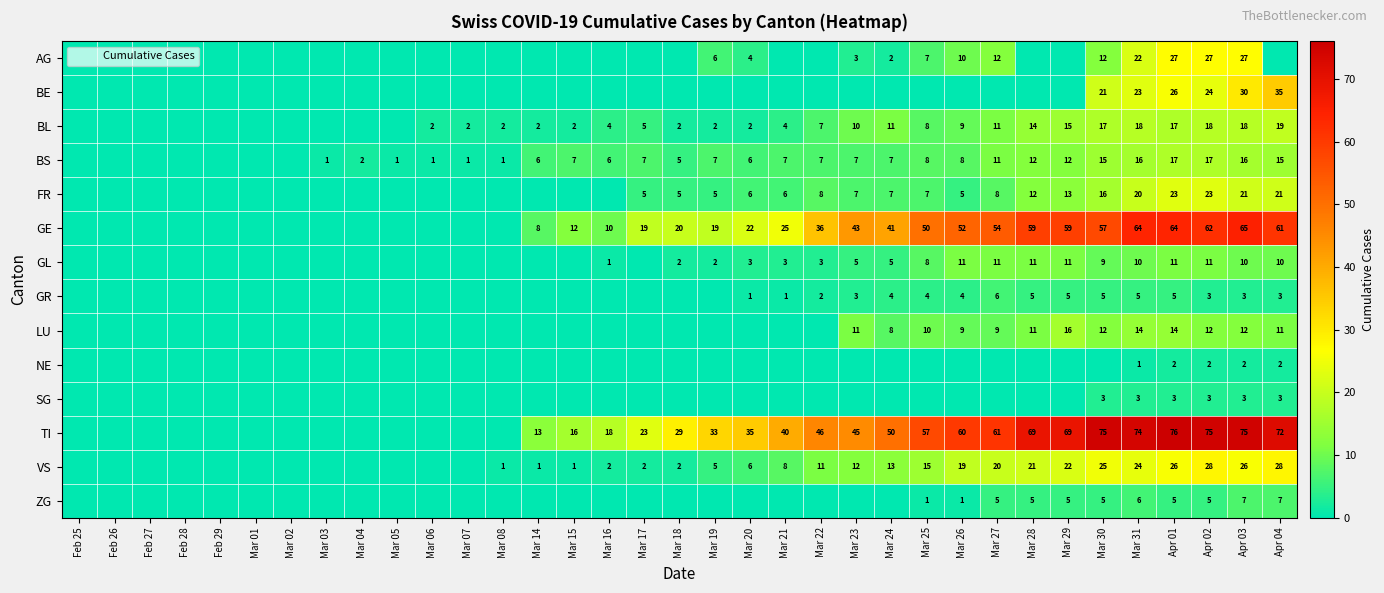

At which category is the sum across all series the highest?

Apr 01